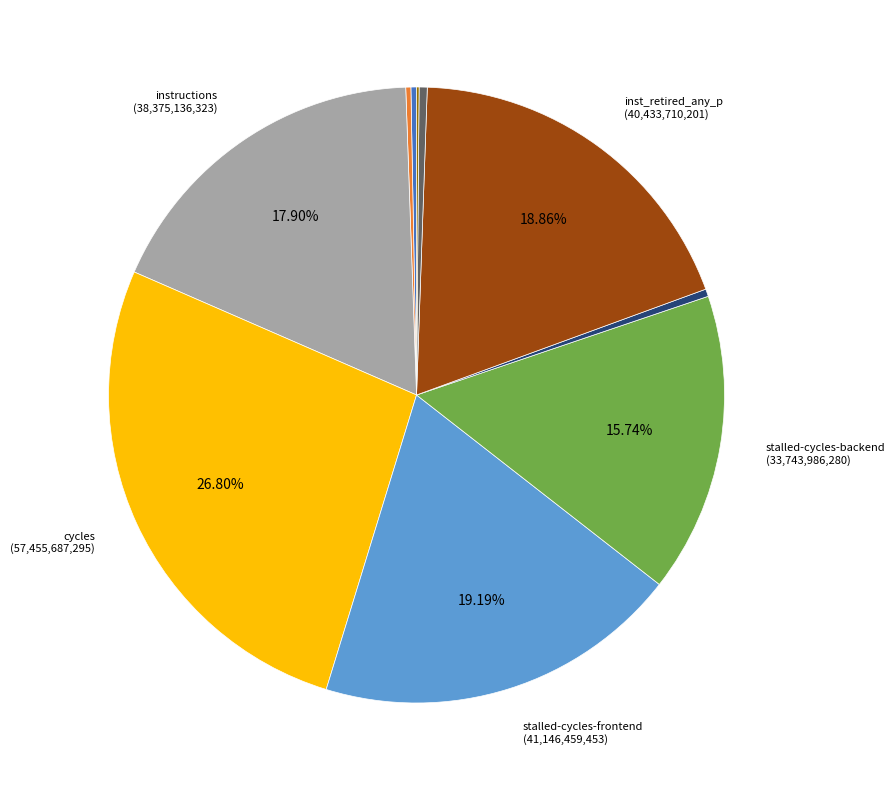

Is there a majority slice in this chart?

No